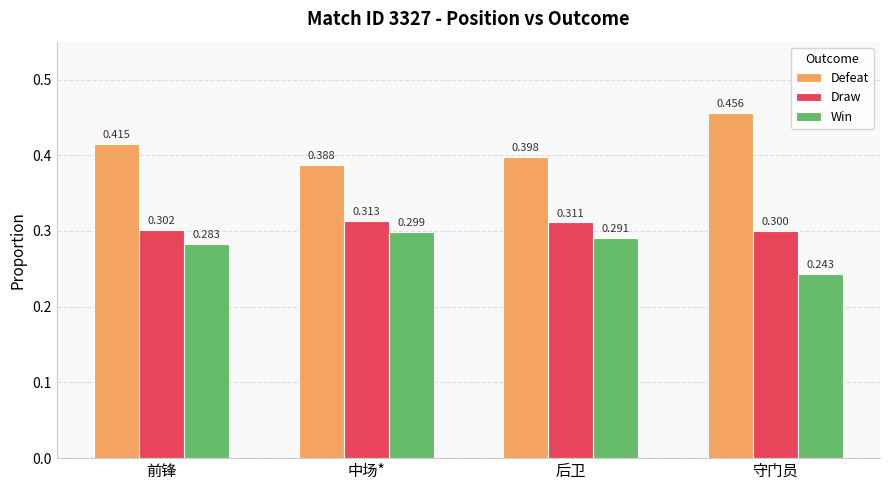

What position from the right is 中场*?

3